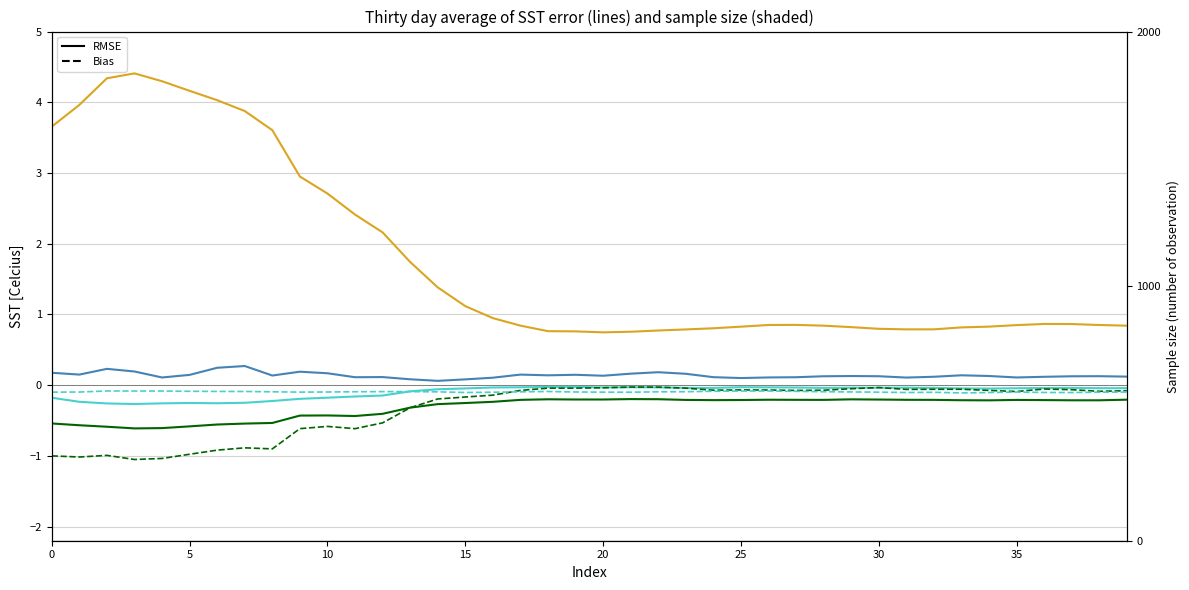

True or false: 60 hours and 108 hours cross at least once.

False